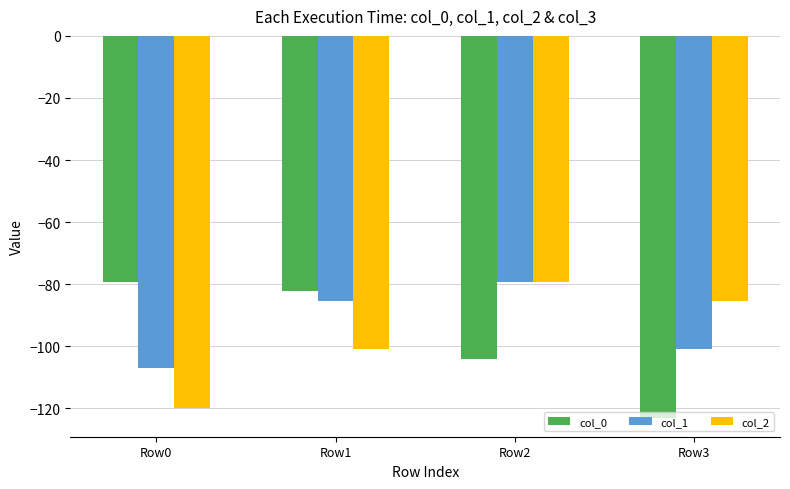

Read the col_1 value at Row0.

-107.0